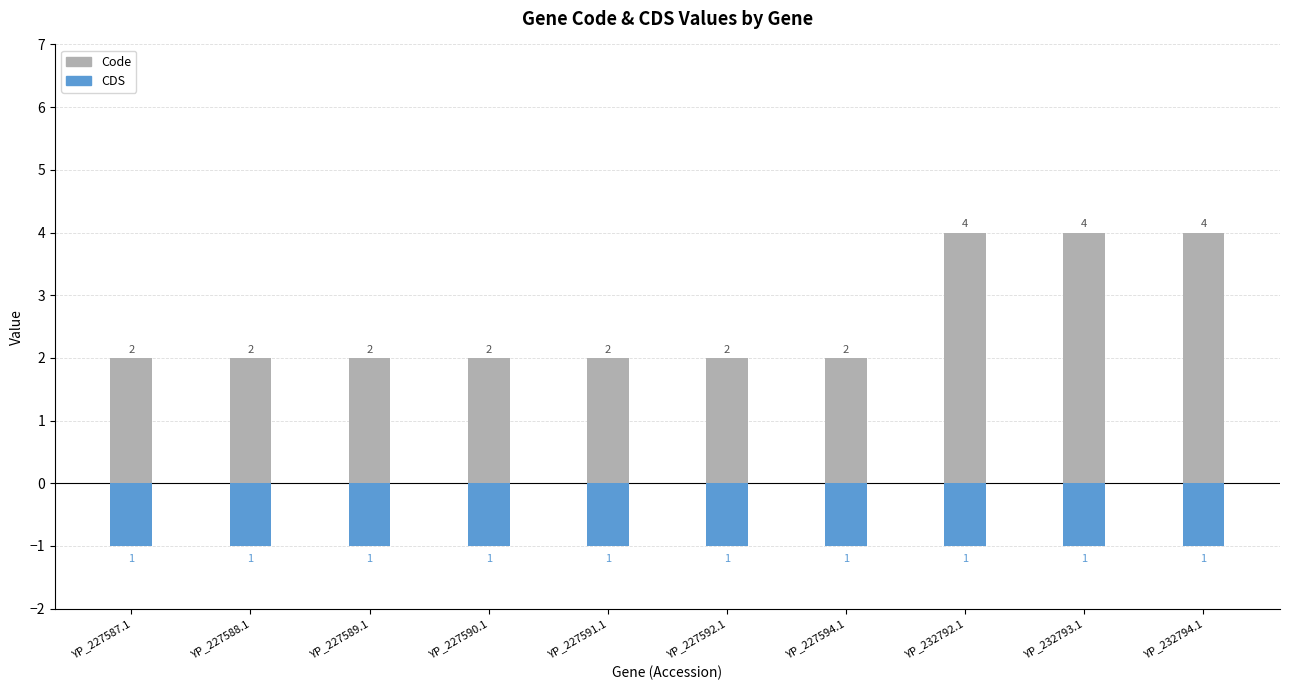

What is the total value across all series at YP_232794.1?

3